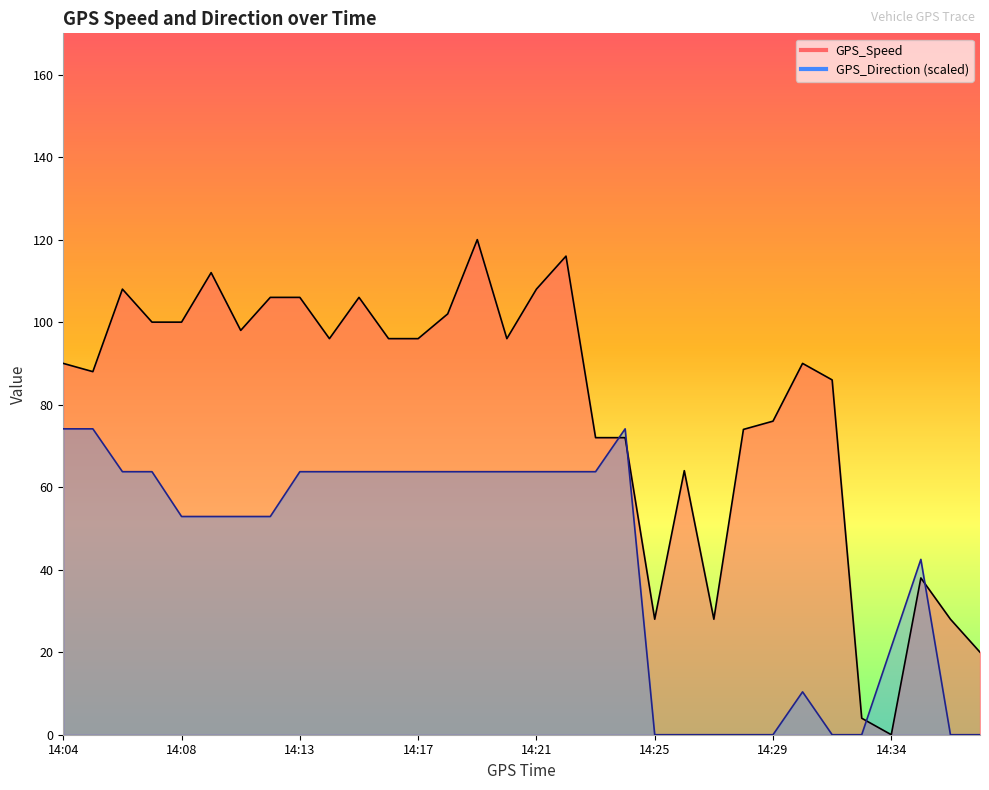

At 14:21, list the series in order from largest to smallest.

GPS_Speed, GPS_Direction